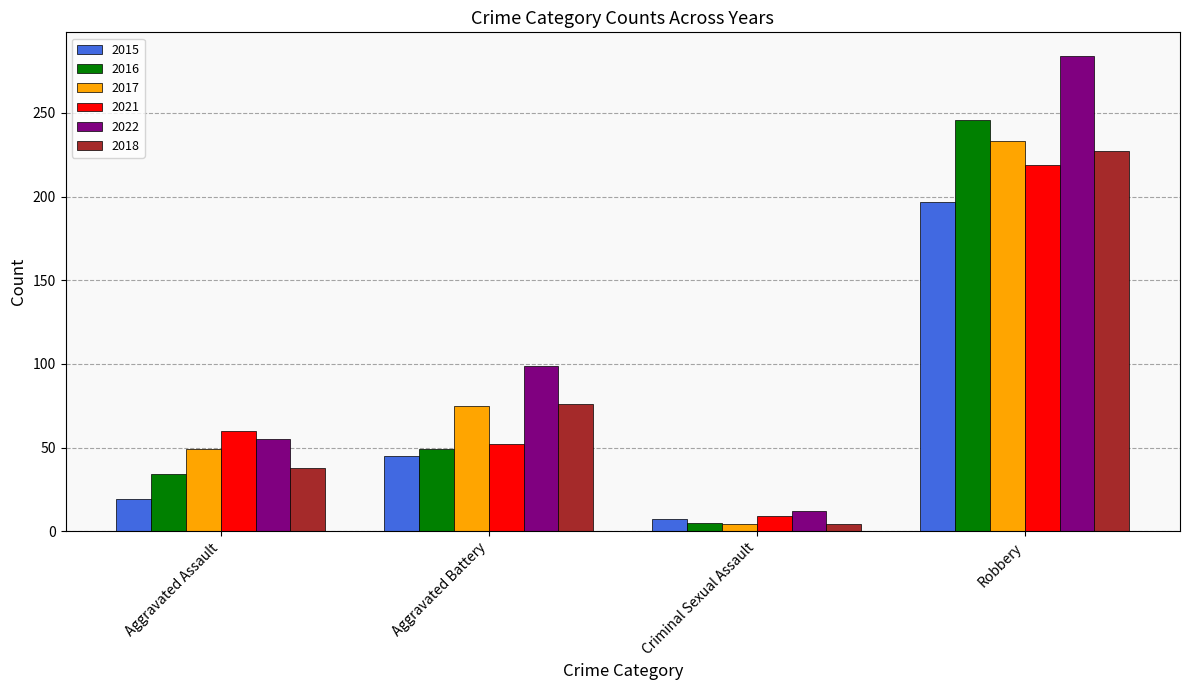

At which label is 2016 closest to 125?

Aggravated Battery